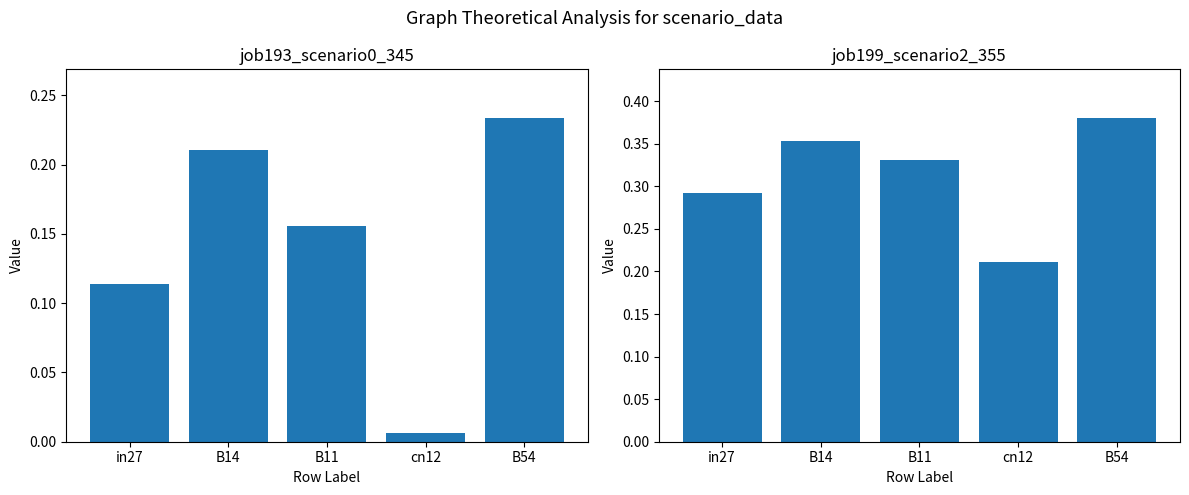

What is the label of the 1st bar from the left?

in27